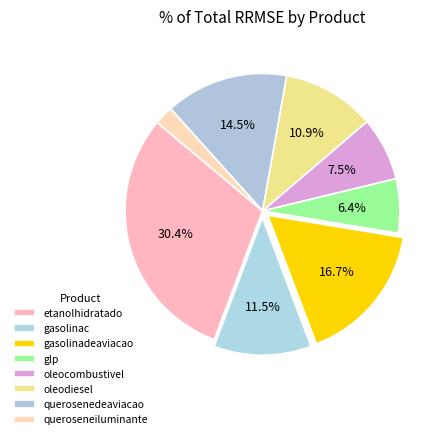

Does etanolhidratado represent more than half of the total?

No